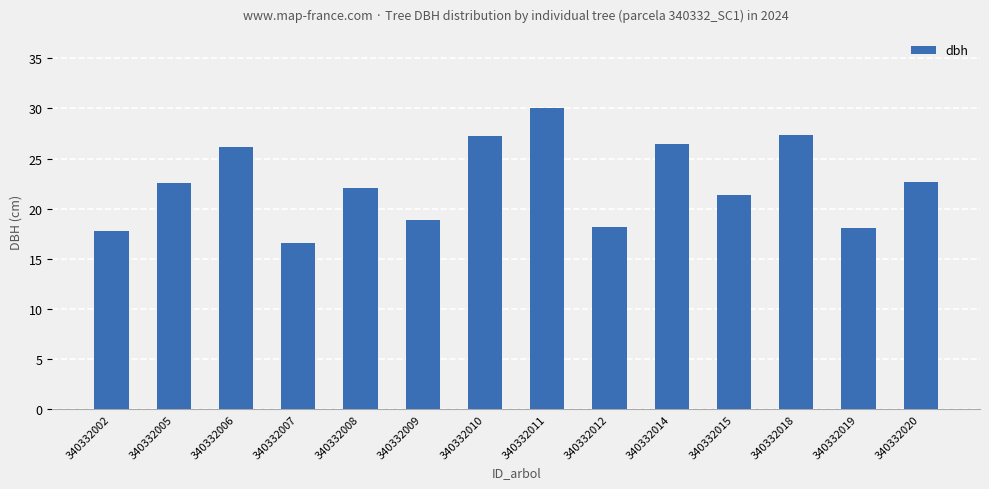

The chart shows a value of 22.6 at 340332005. True or false?

True